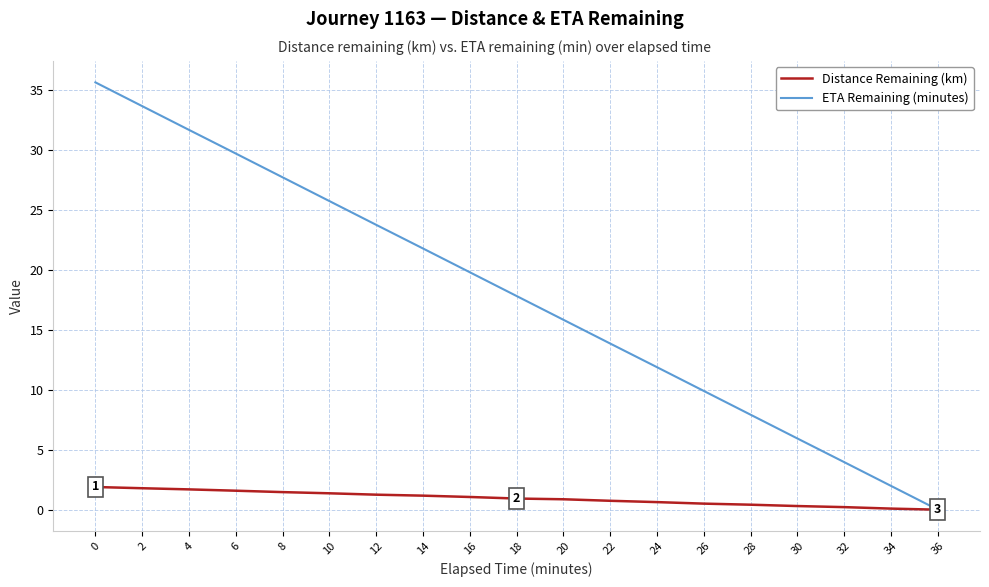

Does the chart display data point markers on the line(s)?

No